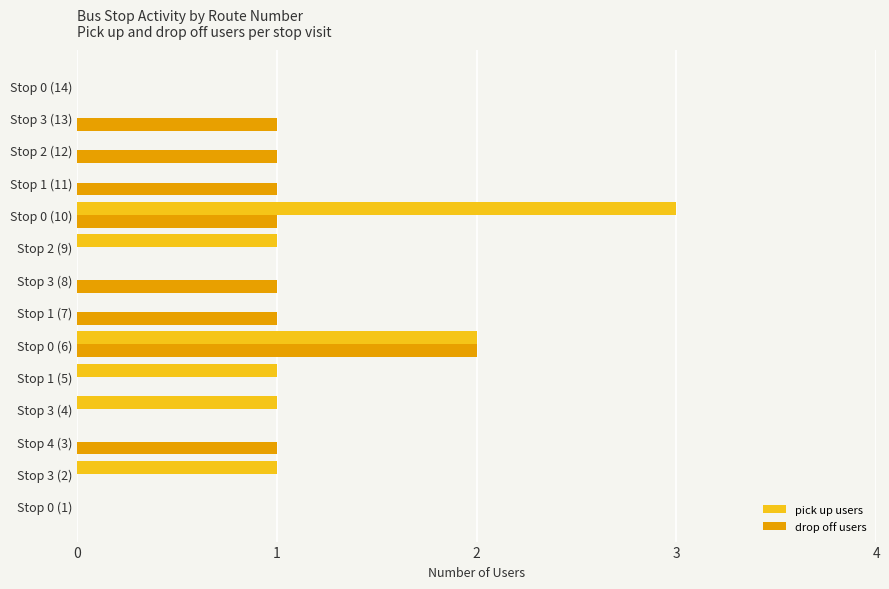

Is it true that drop off users equals 0 at Stop 1 (11)?

False